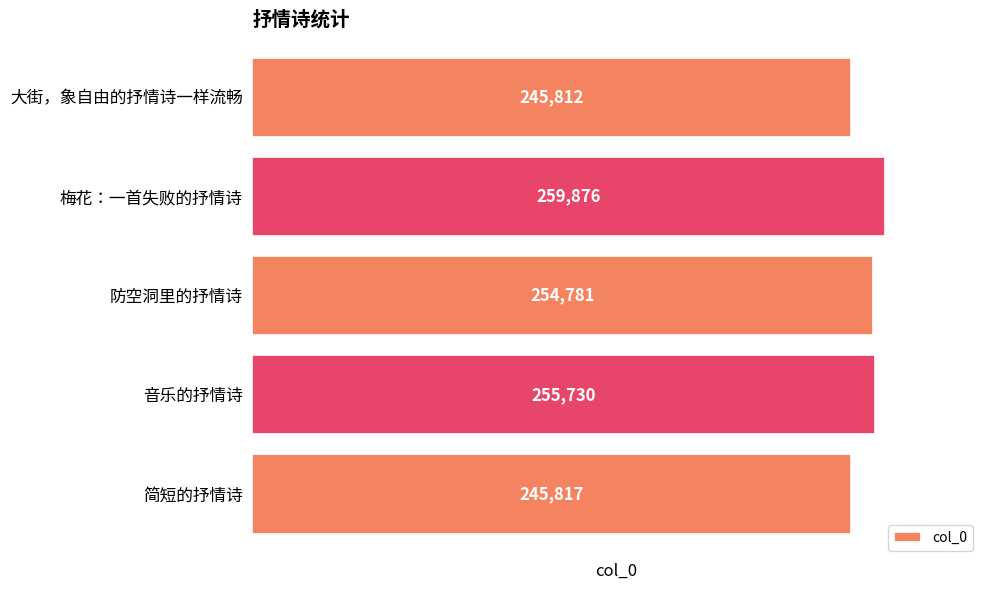

Rank the categories by value from lowest to highest.

大街，象自由的抒情诗一样流畅, 简短的抒情诗, 防空洞里的抒情诗, 音乐的抒情诗, 梅花：一首失败的抒情诗